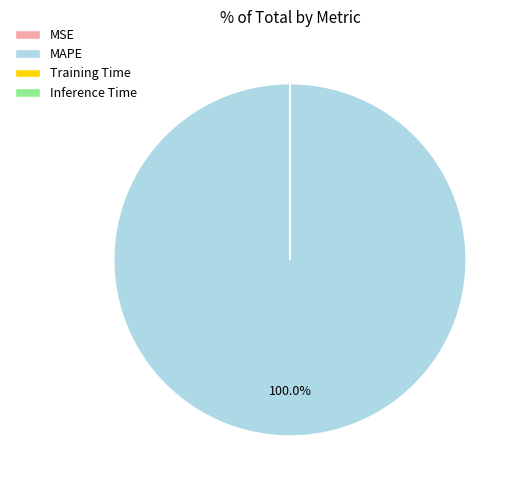

Is there any slice that represents more than half of the pie?

Yes